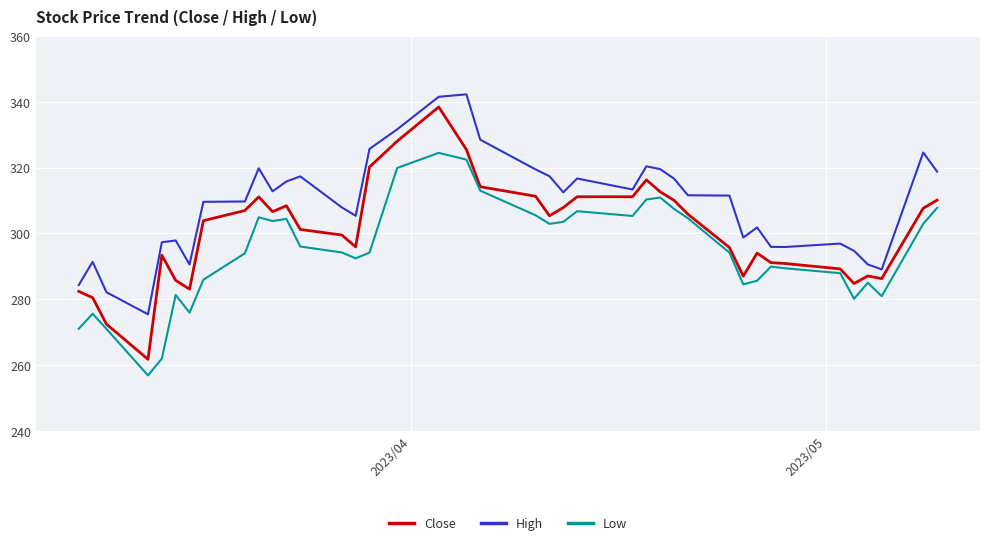

What is the minimum value for Close?

261.7